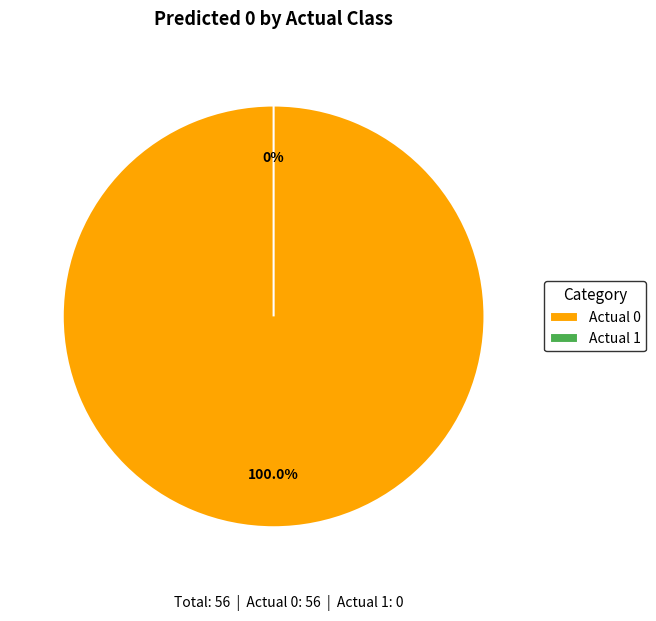

To the nearest percent, what is the difference between the Actual 1 and Actual 0 slice percentages?

100%